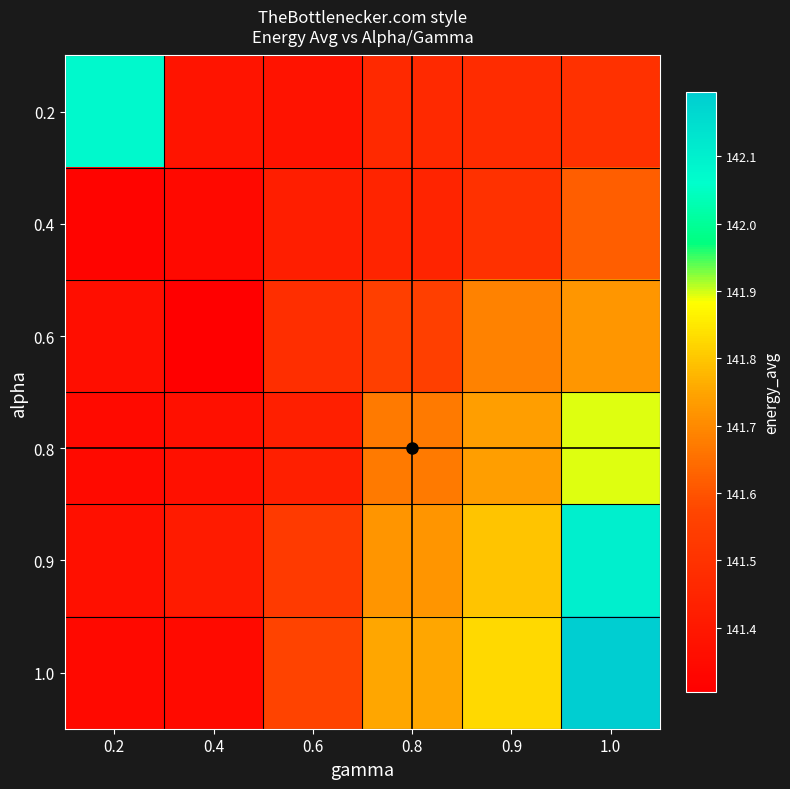

Which series has the largest total across all categories?

1.0